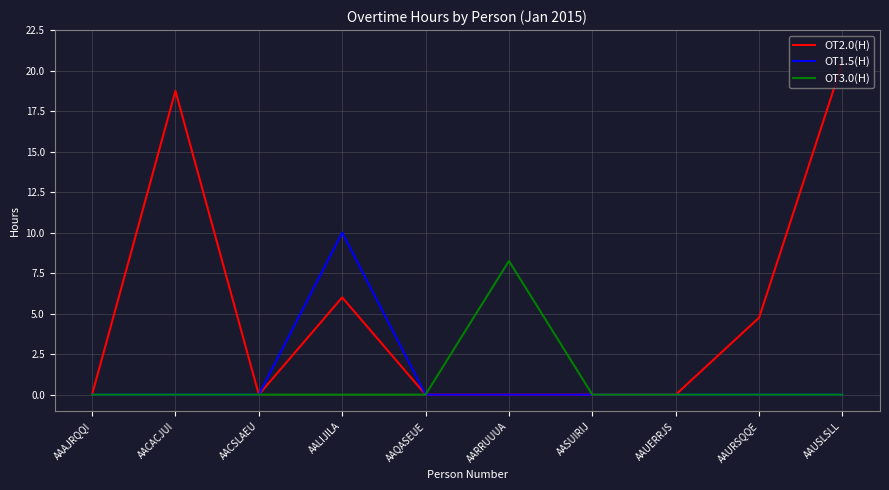

Rank the series at AALIJILA from lowest to highest value.

OT3.0(H), OT2.0(H), OT1.5(H)